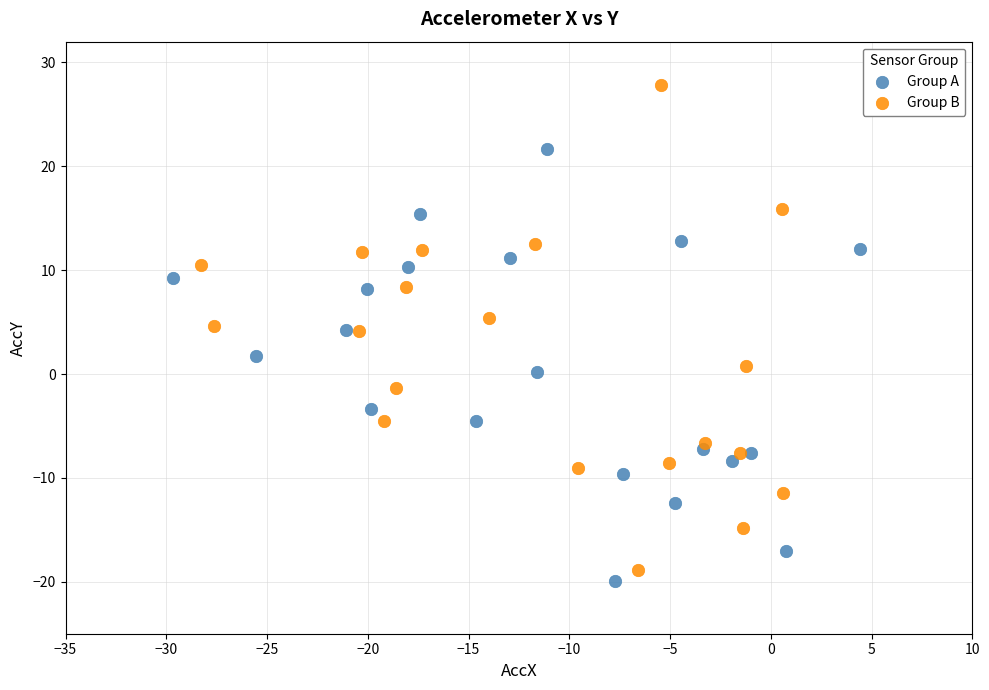

What are all the series names shown in the legend?

Group A, Group B